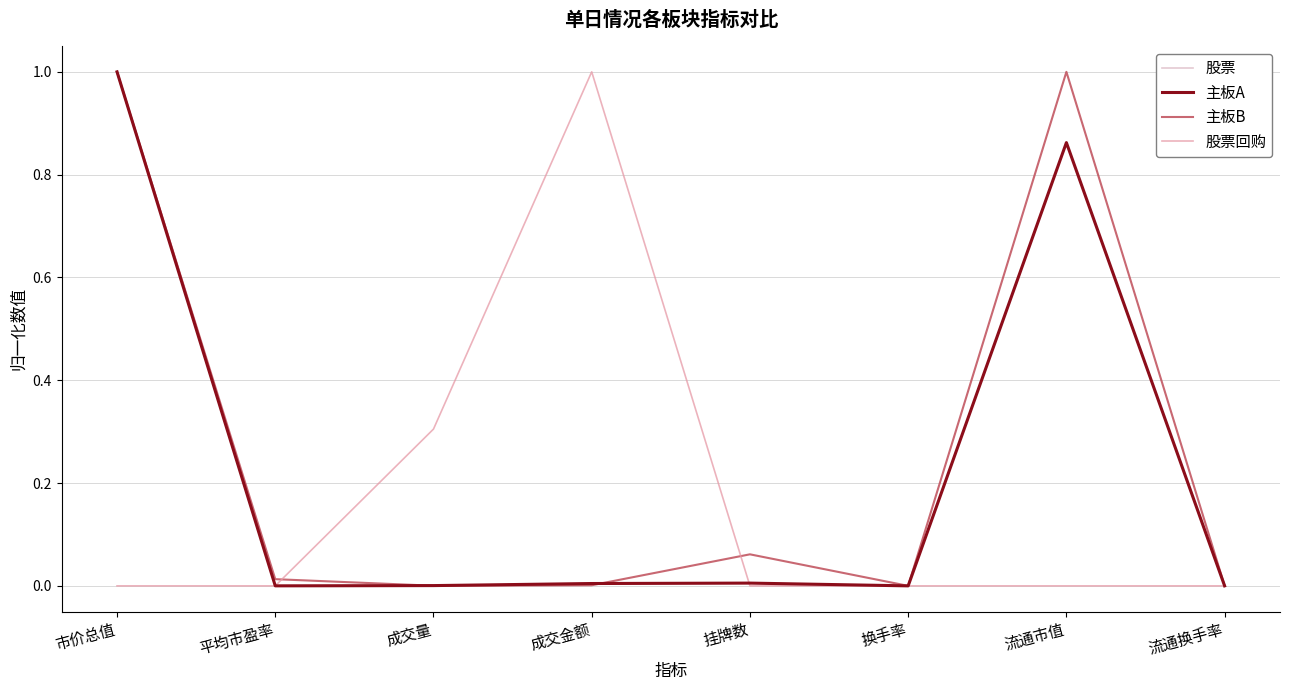

What is the label of the 2nd point from the left?

平均市盈率